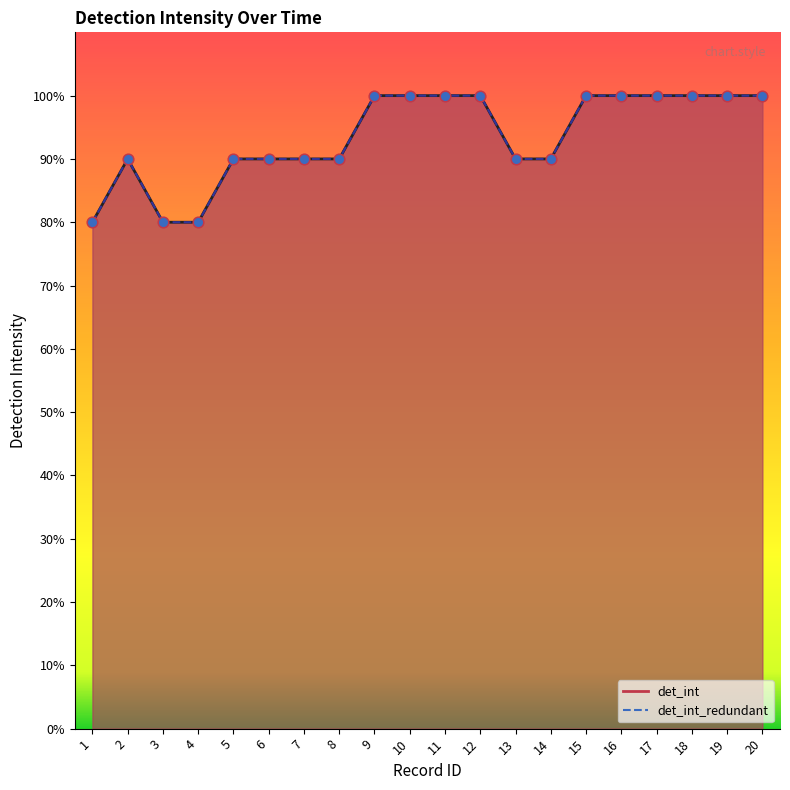

What is the total value across all series at 18?

200